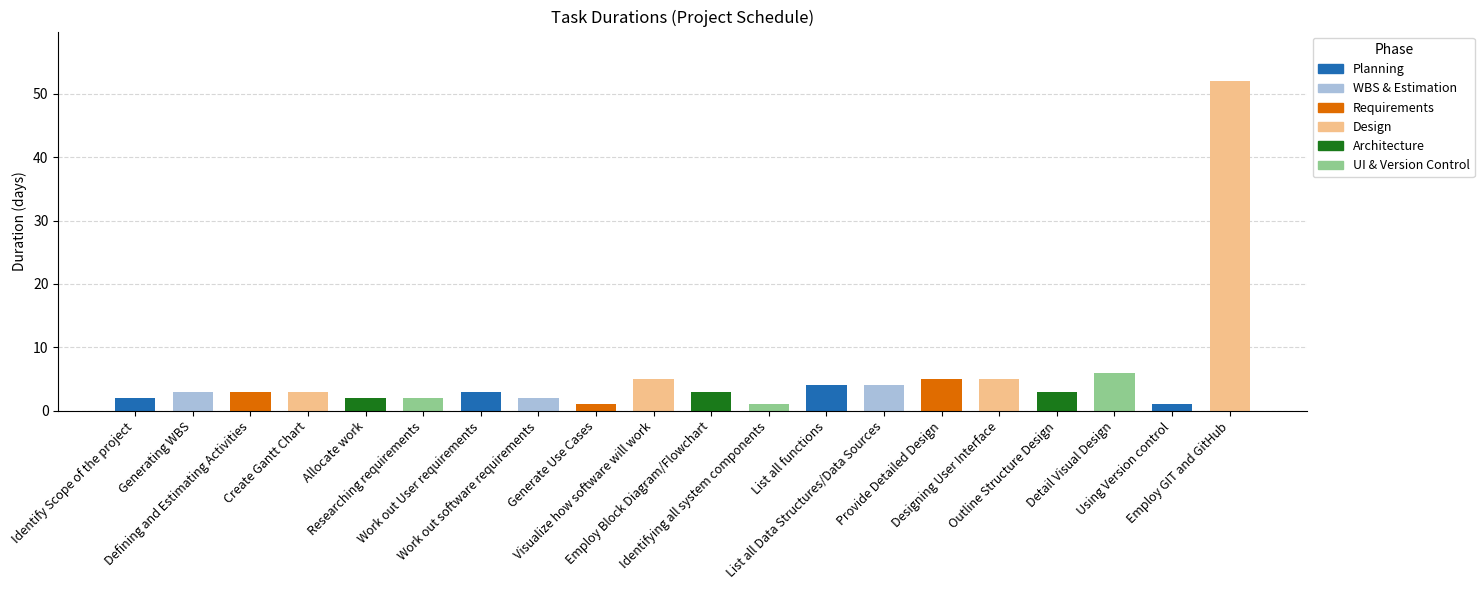

Which has a higher value, List all functions or Work out software requirements?

List all functions